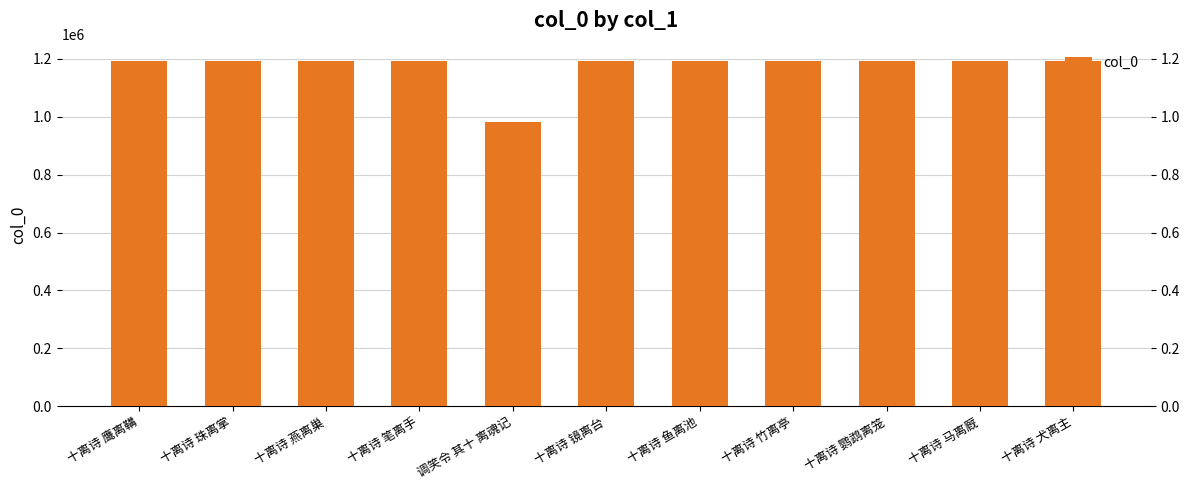

What is the value of the 8th bar from the left?

1192425